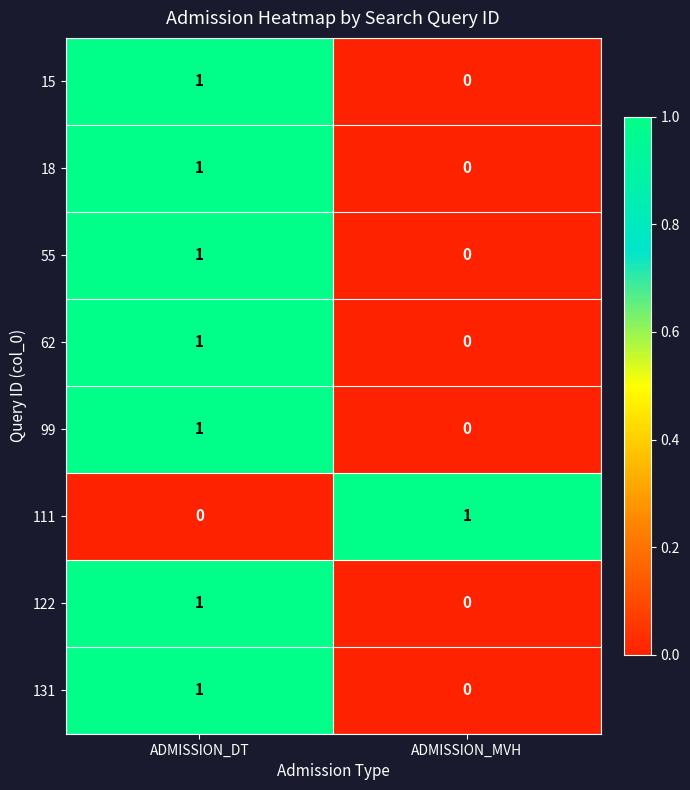

Is it true that 99 equals 1 at ADMISSION_DT?

True